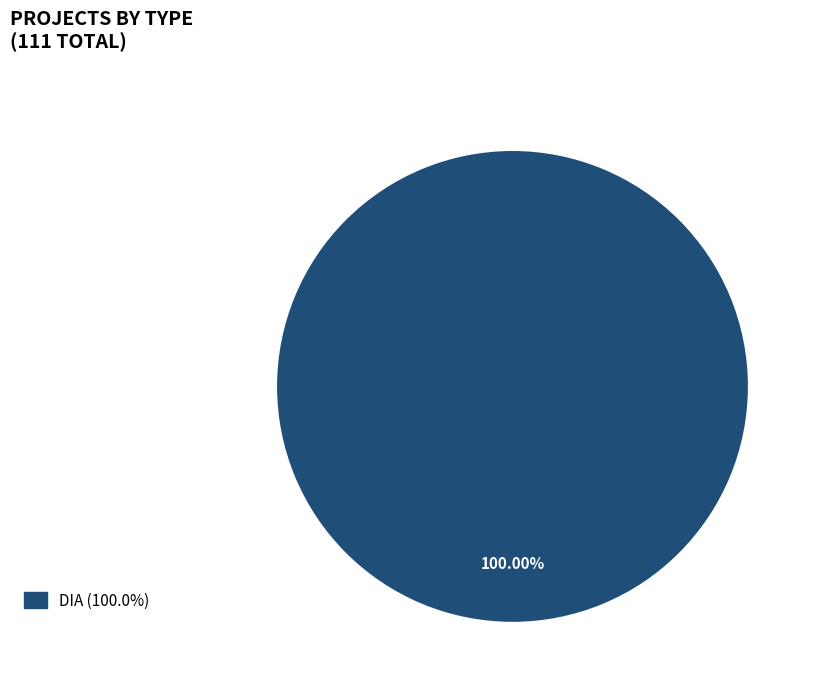

Is there any slice that represents more than half of the pie?

Yes